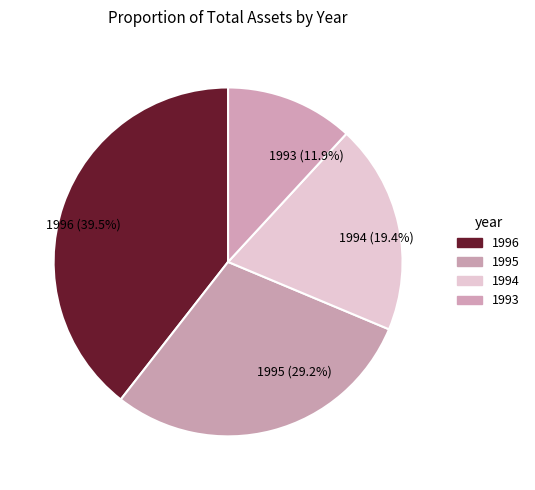

Between 1996 and 1993, which is larger?

1996